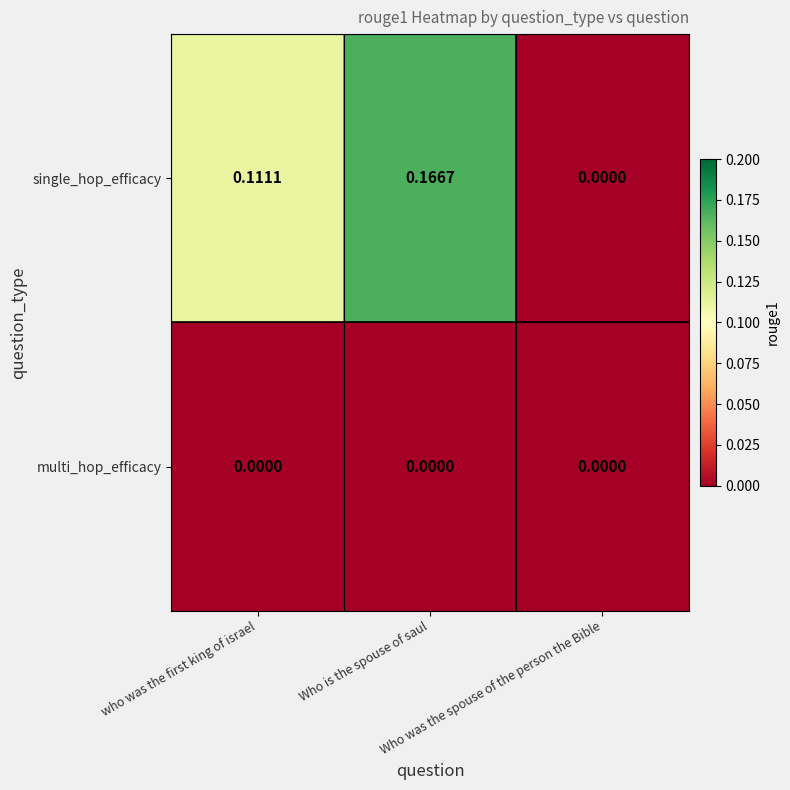

Rank the series at who was the first king of israel from highest to lowest value.

single_hop_efficacy, multi_hop_efficacy